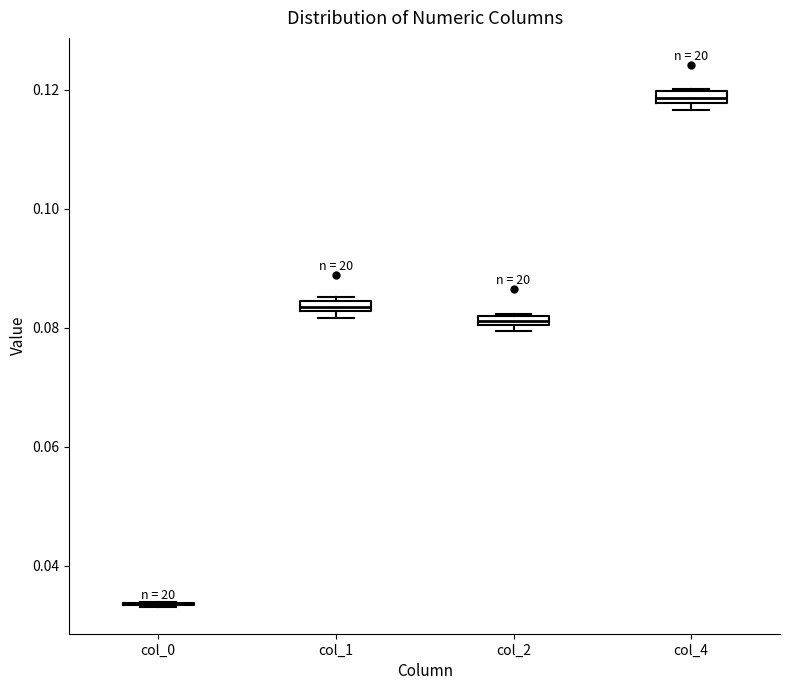

Where is the lower edge of the box for col_4 on the y-axis? The values are not printed on the chart, so give them approximately, as read against the axis.

0.118